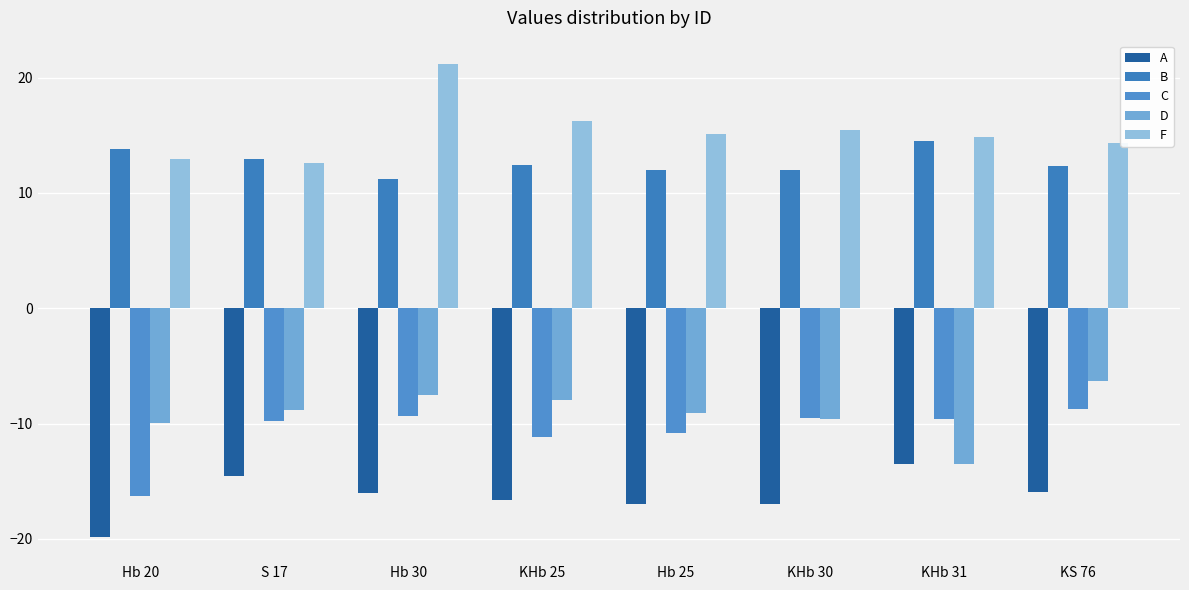

What is the sum of the F values at S 17 and Hb 25?

27.7